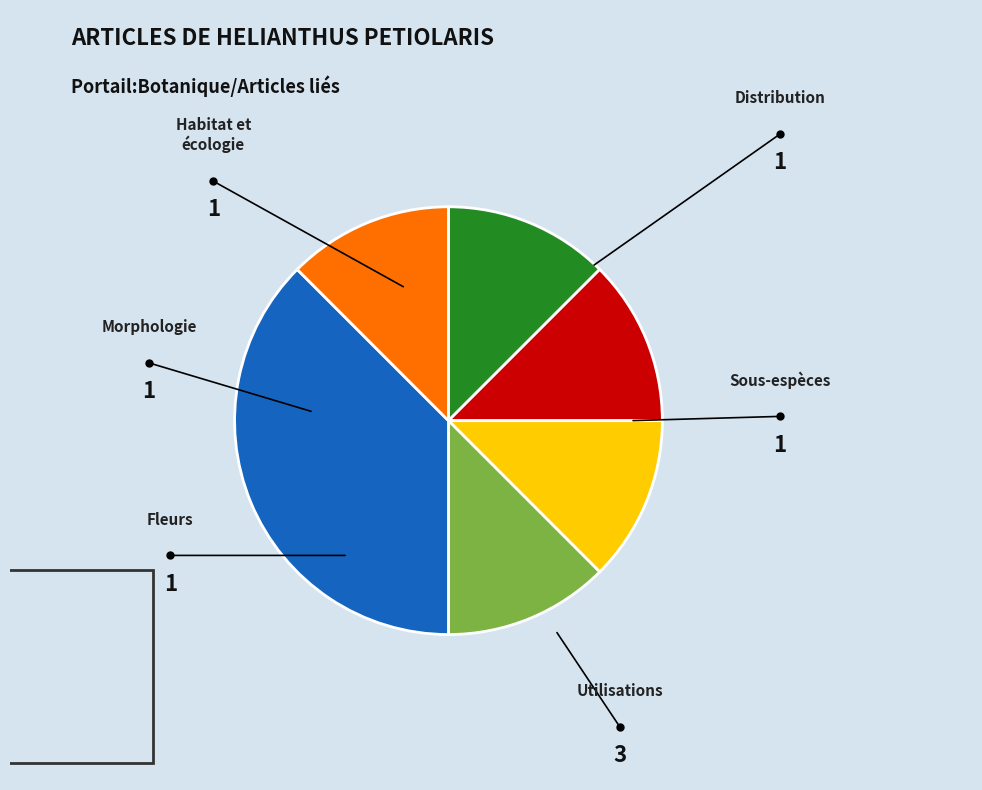

What is the change in value from Morphologie to Utilisations?

+2